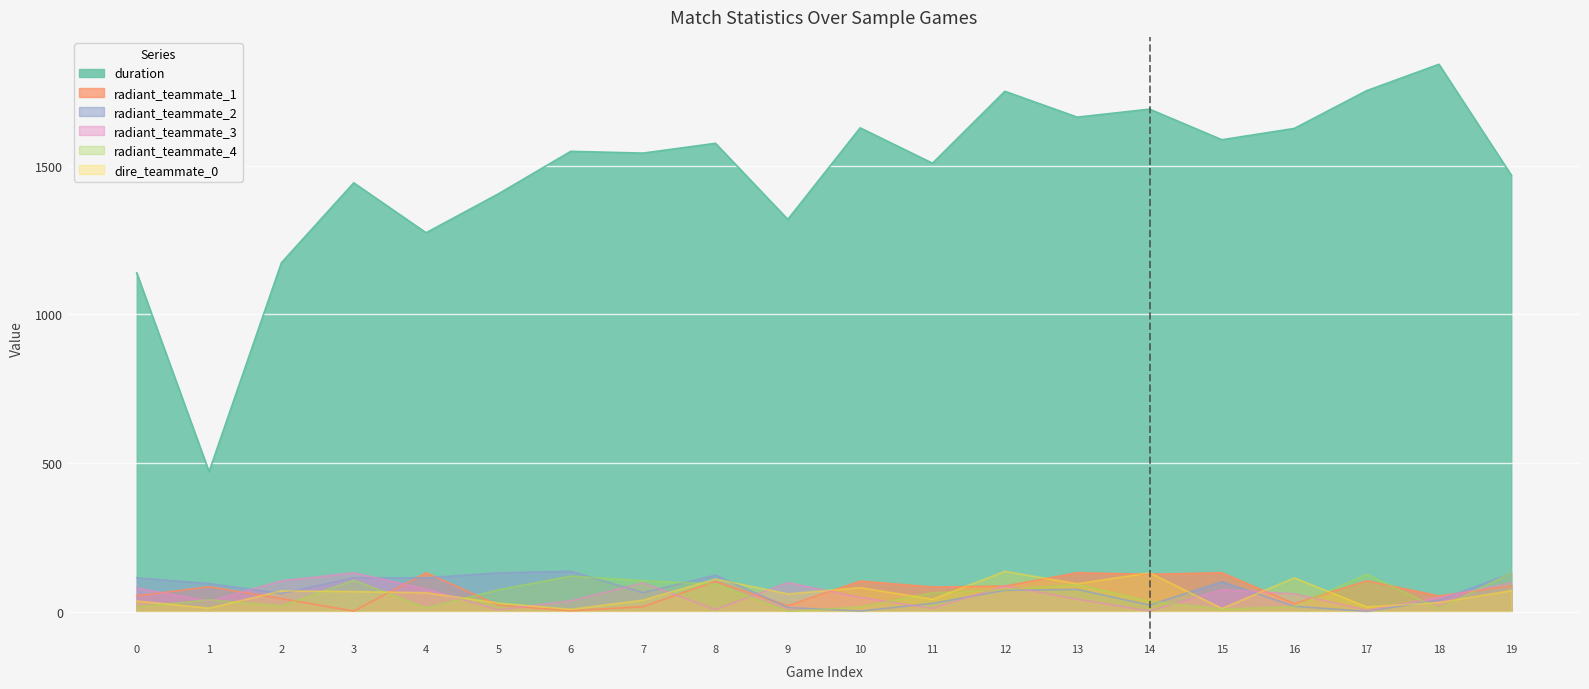

What is the value of the radiant_teammate_3 point at the 1st from the left?

80